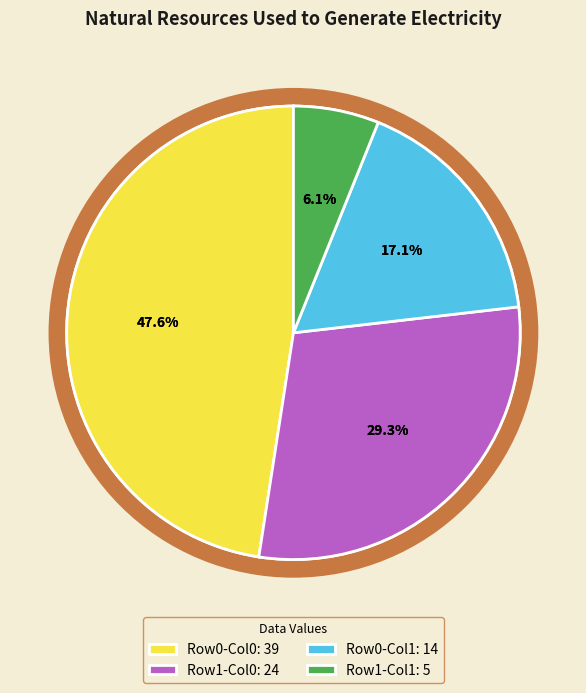

Does 14 account for over 50% of the chart?

No